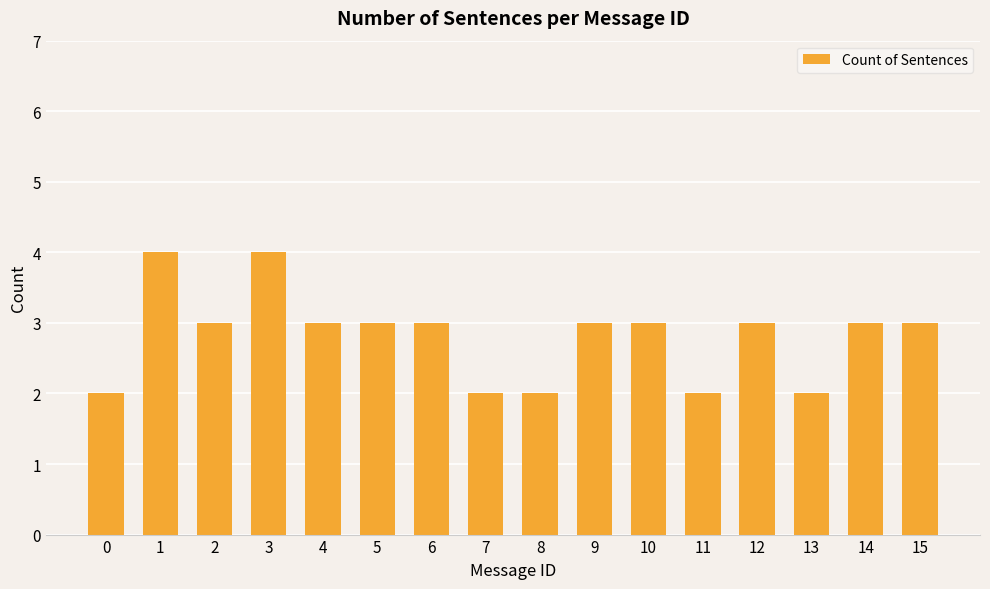

Does the chart contain any negative values?

No